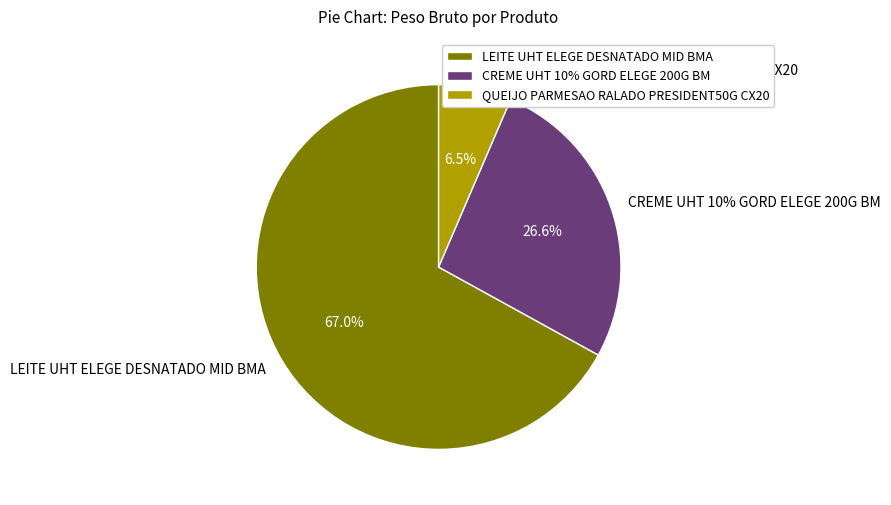

To the nearest percent, what is the difference between the LEITE UHT ELEGE DESNATADO MID BMA and QUEIJO PARMESAO RALADO PRESIDENT50G CX20 slice percentages?

61%